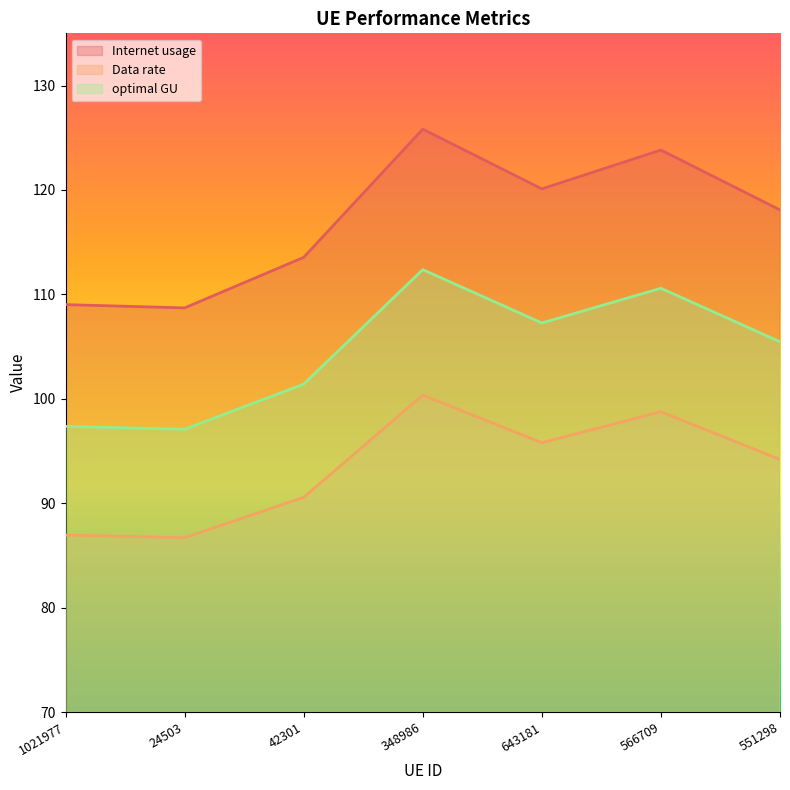

What is the total value across all series at 24503?

292.5